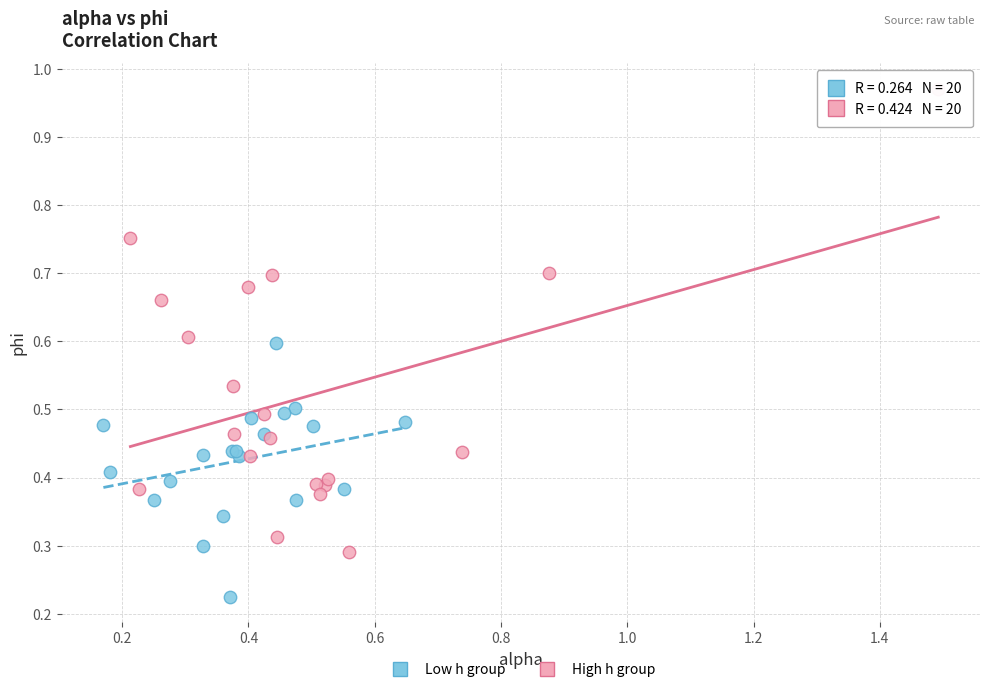

Which series reaches the maximum Y coordinate?

High h group